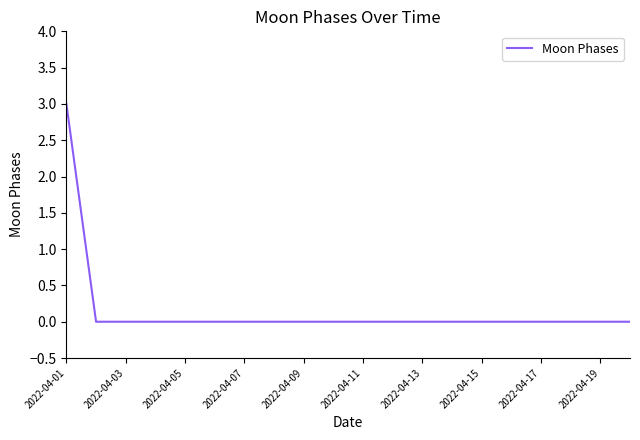

What is the maximum value shown in the chart?

3